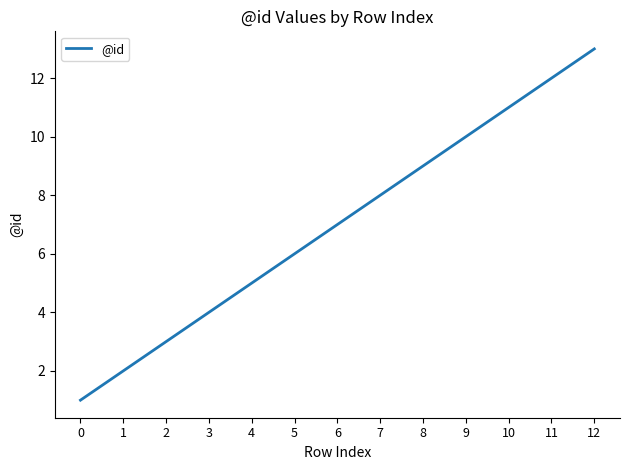

Is it true that the value at 3 is 6?

False